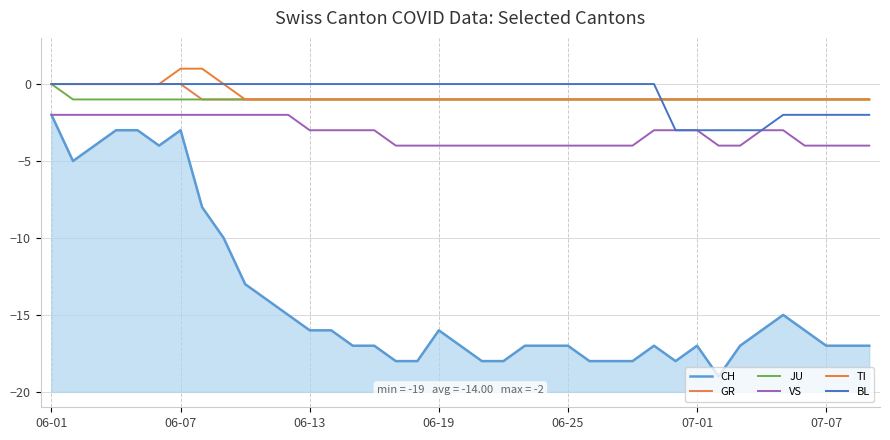

What are all the series names shown in the legend?

CH, GR, JU, VS, TI, BL